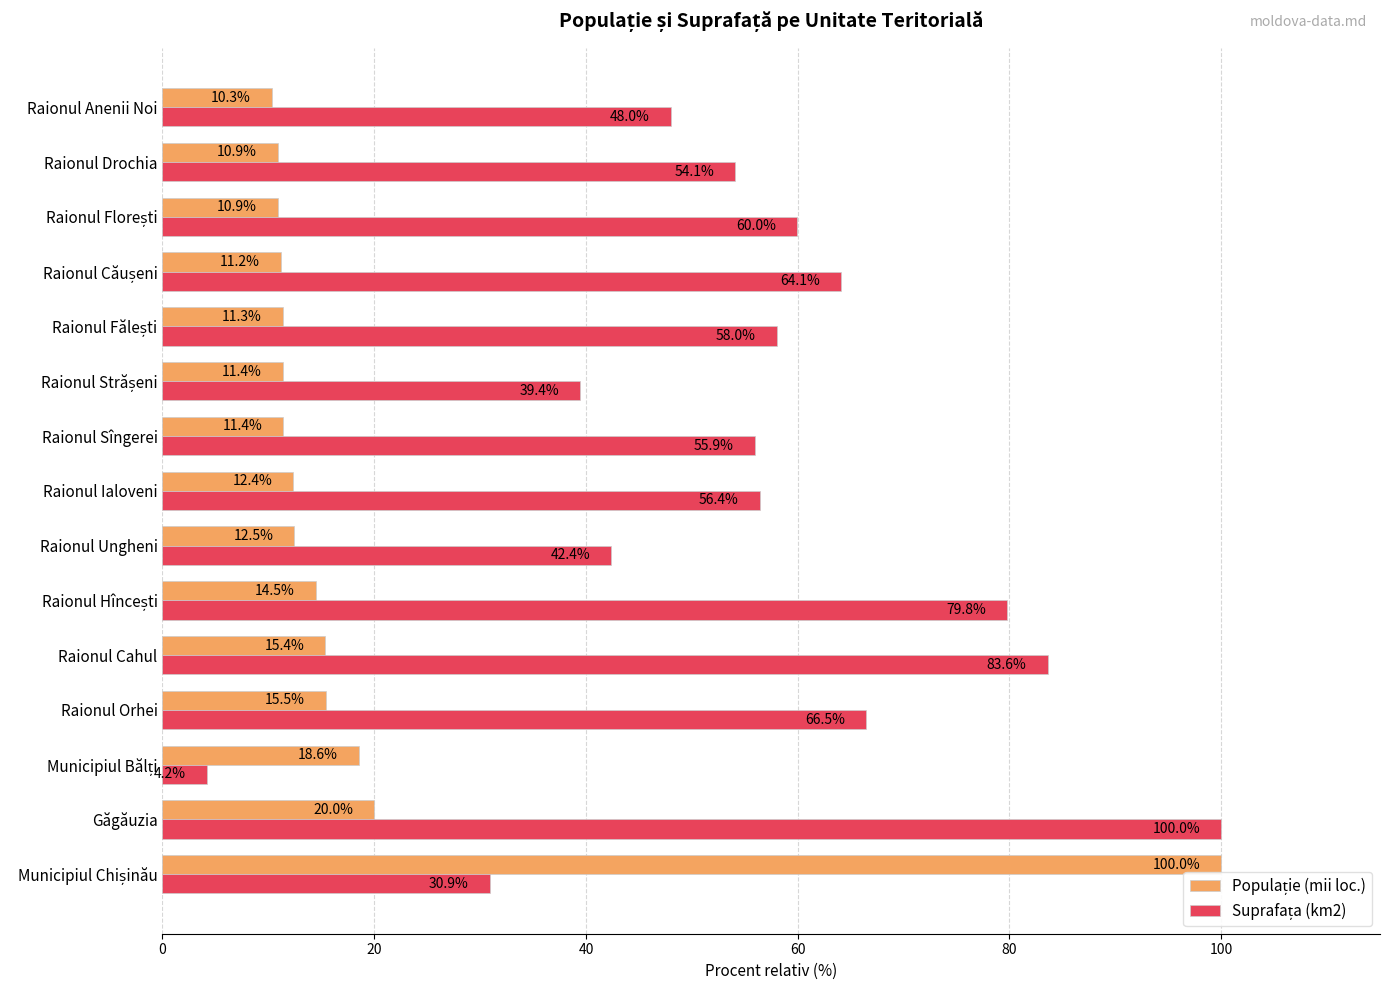

What is the difference between the highest and lowest values at Raionul Anenii Noi?

37.7